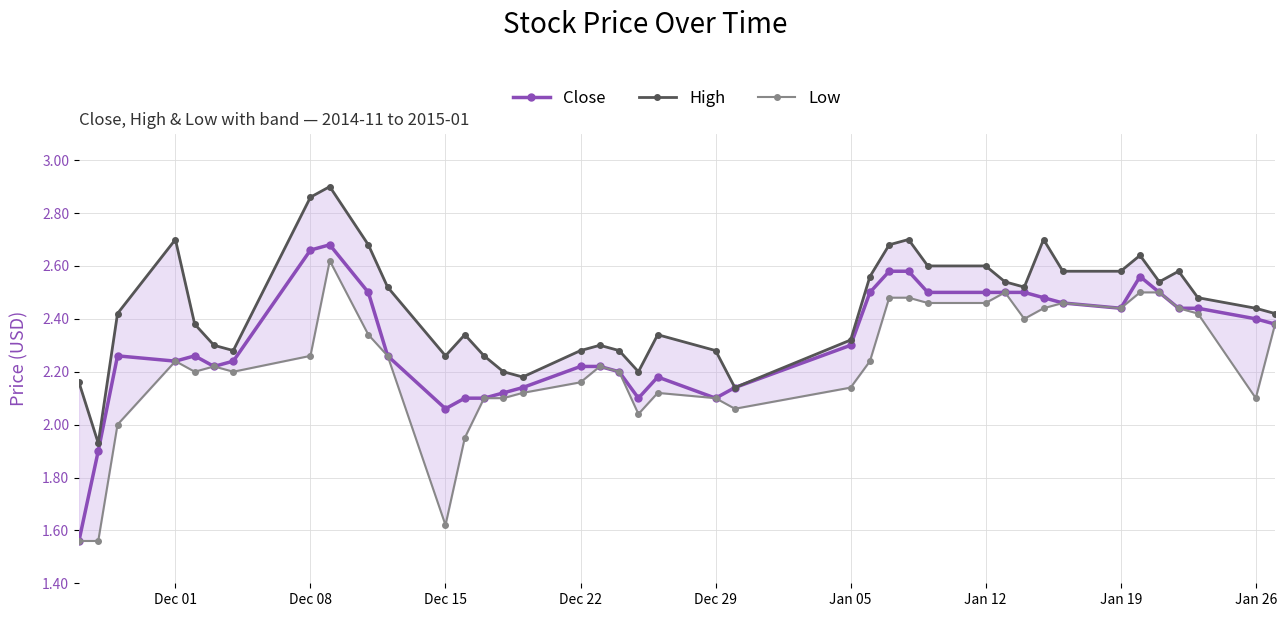

What is the sum of all High values?

97.7